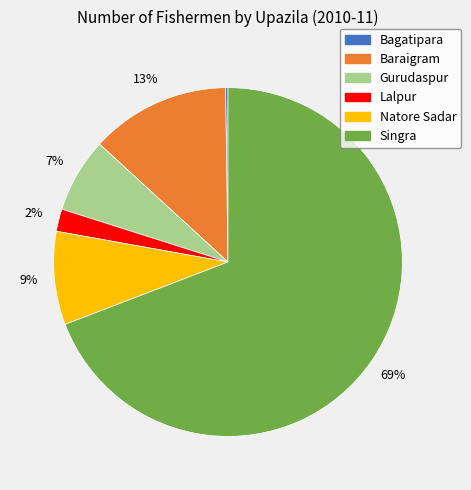

Which has a higher value, Baraigram or Gurudaspur?

Baraigram